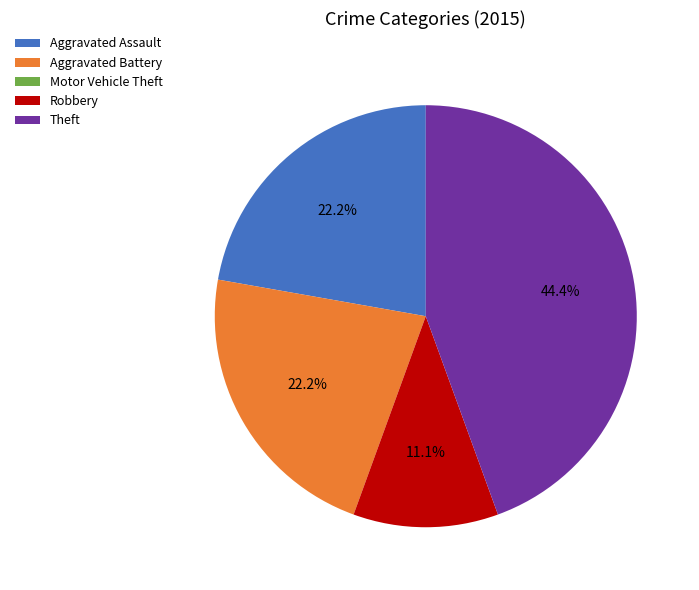

Does Aggravated Assault represent more than half of the total?

No